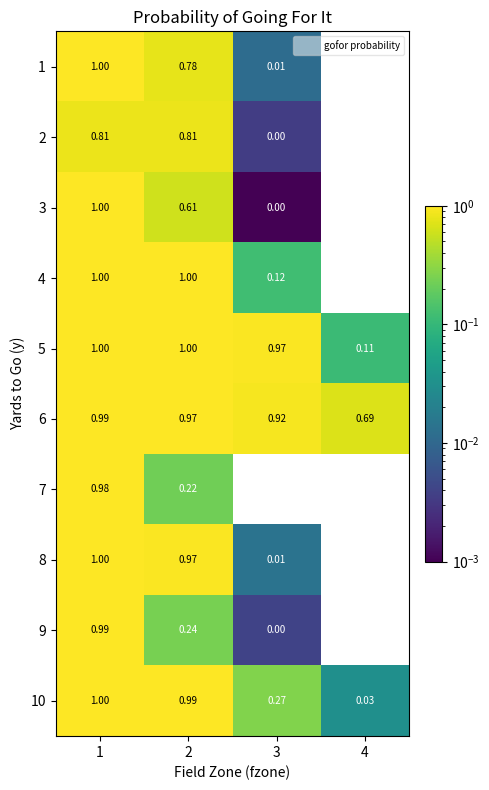

Is the value of 9 at 1 greater than the value of 3 at 1?

No